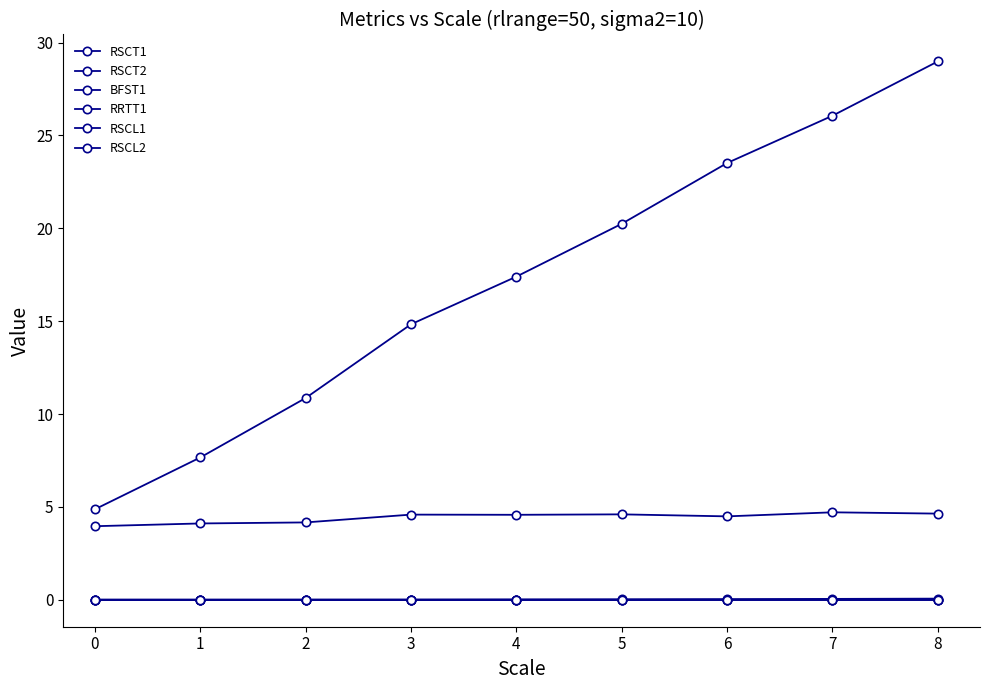

How many data points does each series have?

9